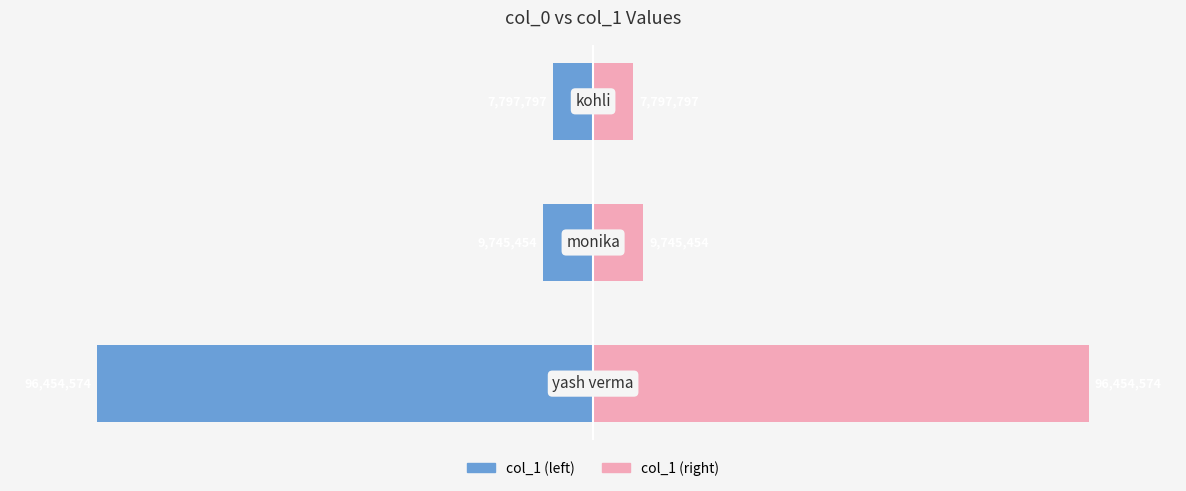

Rank the series at 1 from lowest to highest value.

col_1 (left), col_1 (right)